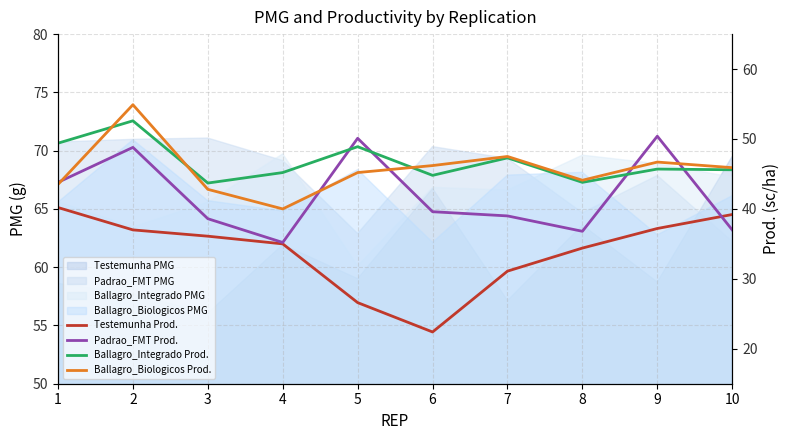

Reading right to left, what are all the values shown in this chart?

Testemunha Prod.: 39.2	37.2	34.4	31.1	22.4	26.6	35.0	36.1	37.0	40.2
Padrao_FMT Prod.: 37.0	50.4	36.8	39.0	39.6	50.1	35.2	38.6	48.8	43.8
Ballagro_Integrado Prod.: 45.6	45.7	43.8	47.3	44.8	48.9	45.2	43.7	52.6	49.4
Ballagro_Biologicos Prod.: 45.9	46.7	44.1	47.5	46.2	45.2	40.0	42.8	54.9	43.5